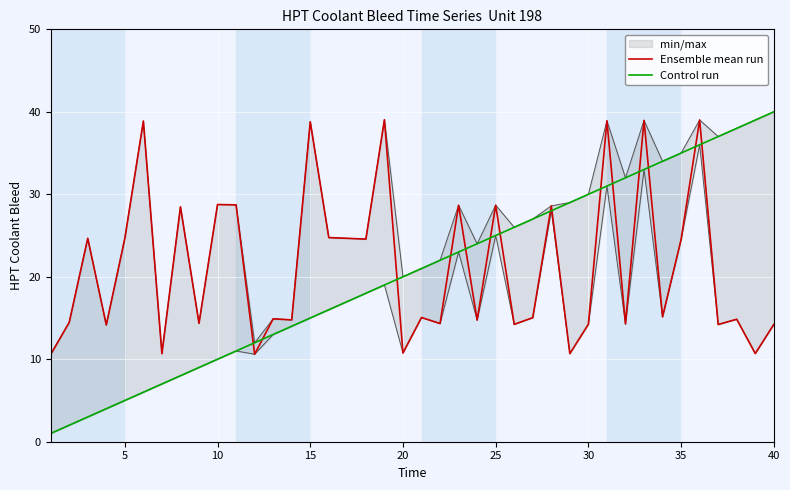

What is the average value of the Control run series?

20.5